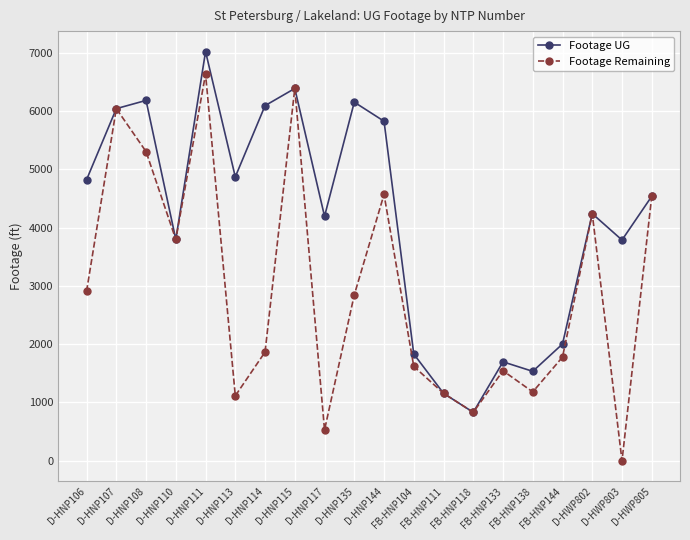

List the series in order of their overall mean, highest first.

Footage UG, Footage Remaining